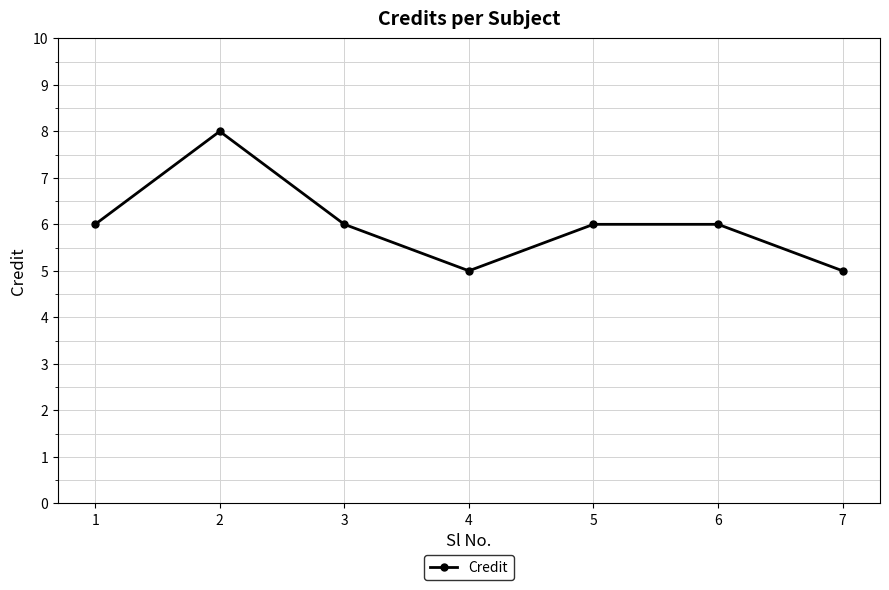

What is the ratio of the value at 7 to the value at 1?

0.8